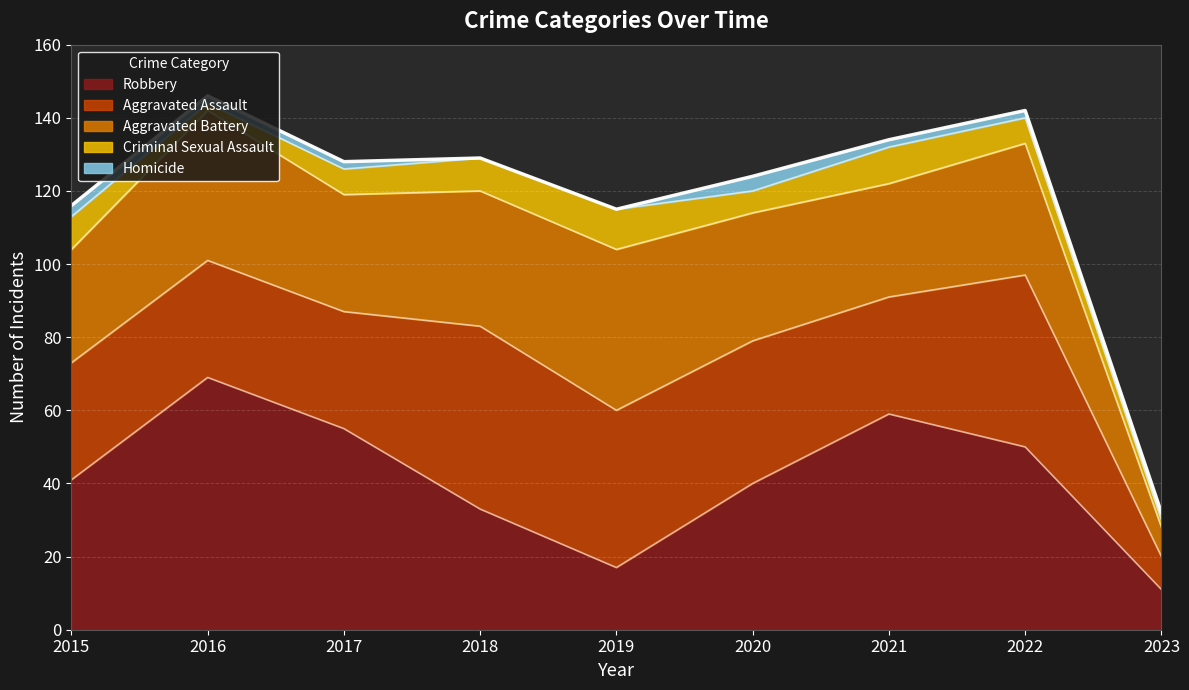

At which category is the sum across all series the highest?

2016